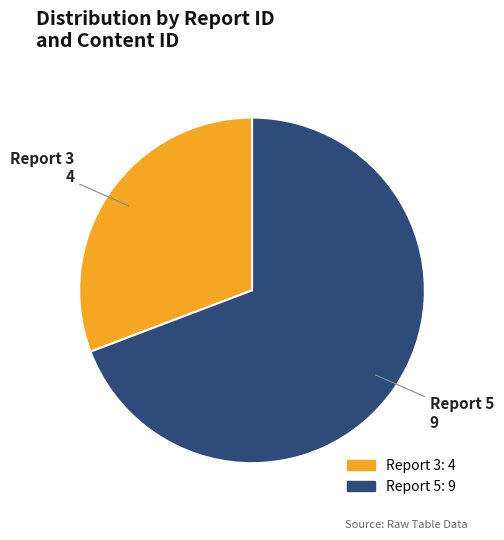

Is there any slice that represents more than half of the pie?

Yes